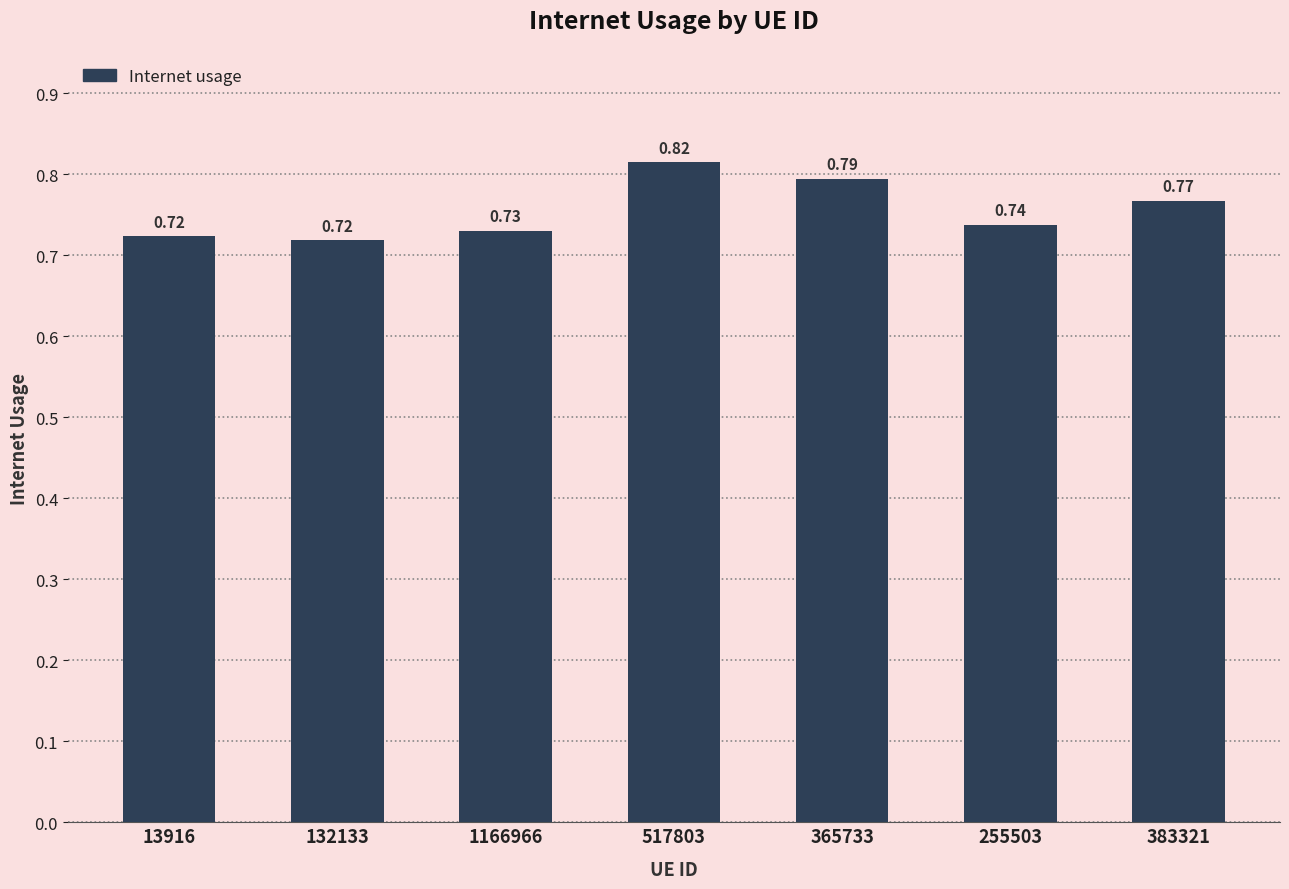

What is the difference between the second highest and second lowest values?

0.1